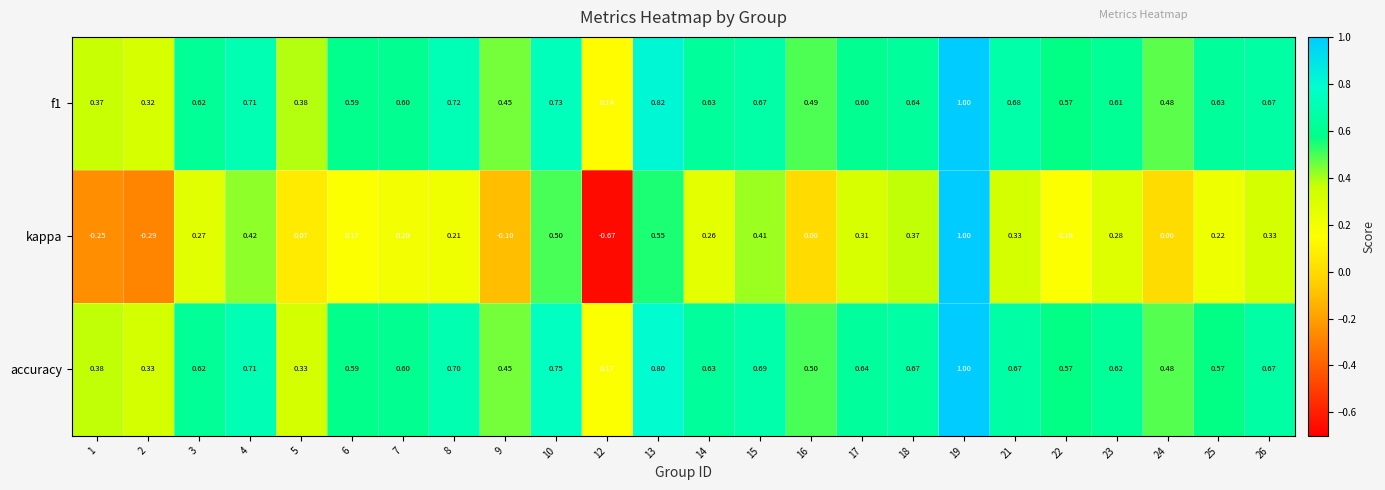

How many categories are shown in the chart?

24